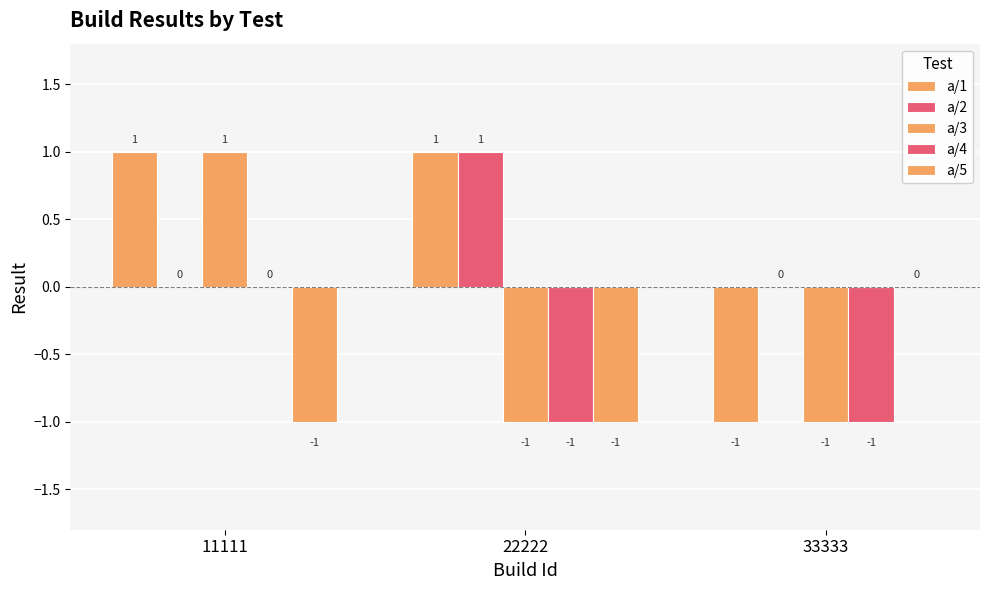

Is it true that a/4 equals -1 at 33333?

True